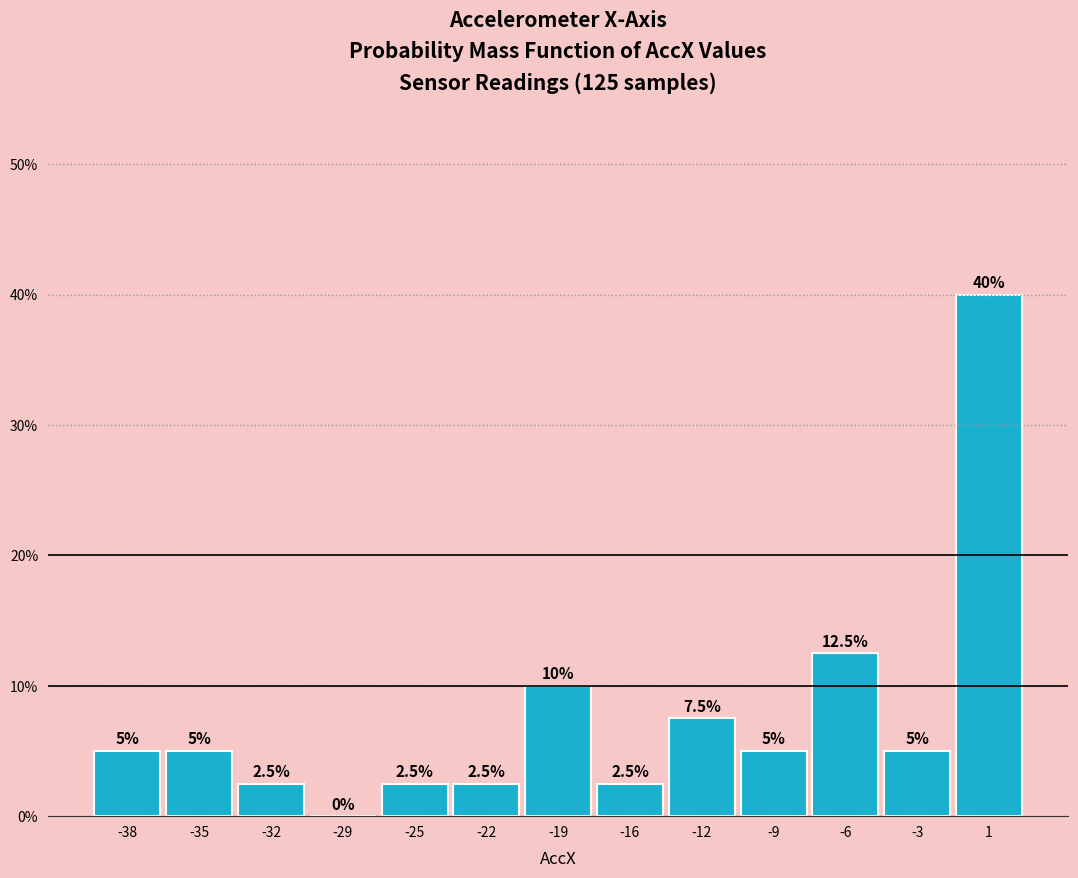

Reading left to right, extract all data points from this chart.

-38=5.0	-35=5.0	-32=2.5	-29=0.0	-25=2.5	-22=2.5	-19=10.0	-16=2.5	-12=7.5	-9=5.0	-6=12.5	-3=5.0	1=40.0